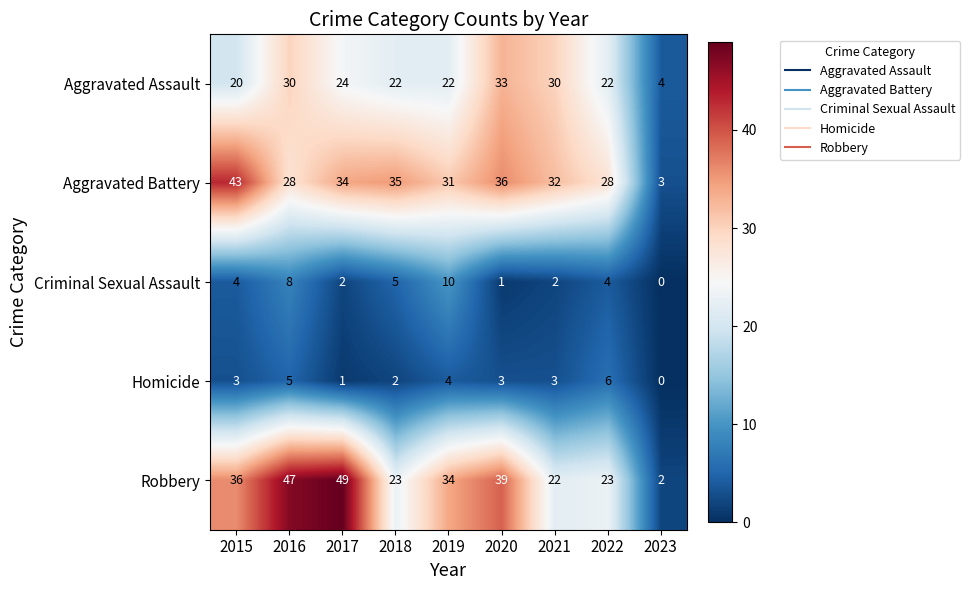

What is the highest value of the Aggravated Assault series?

33